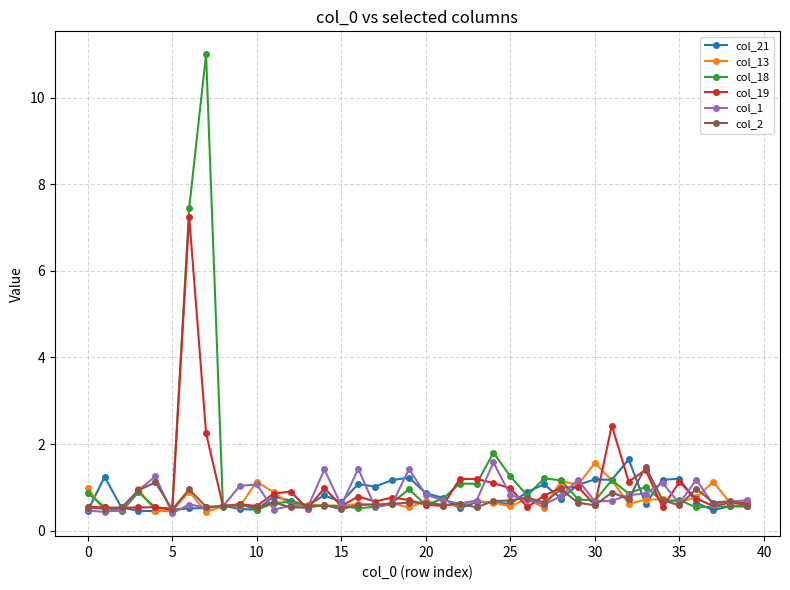

Which series has the widest spread of values?

col_18